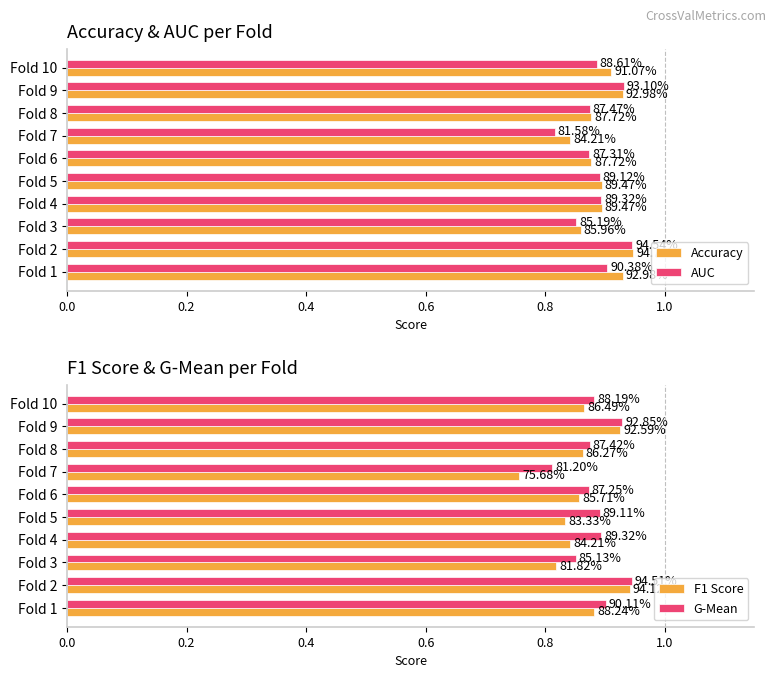

What position from the right is 0.8?

6